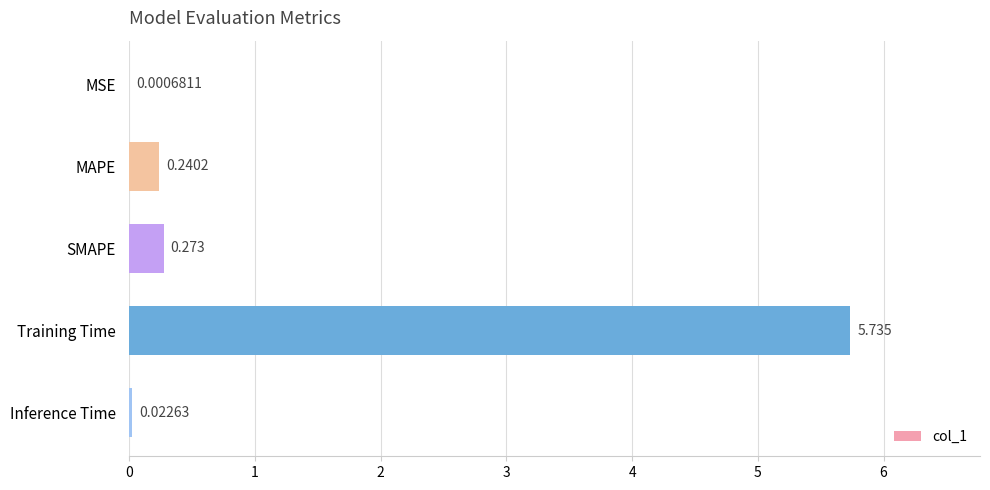

At which label is the value closest to 2?

SMAPE